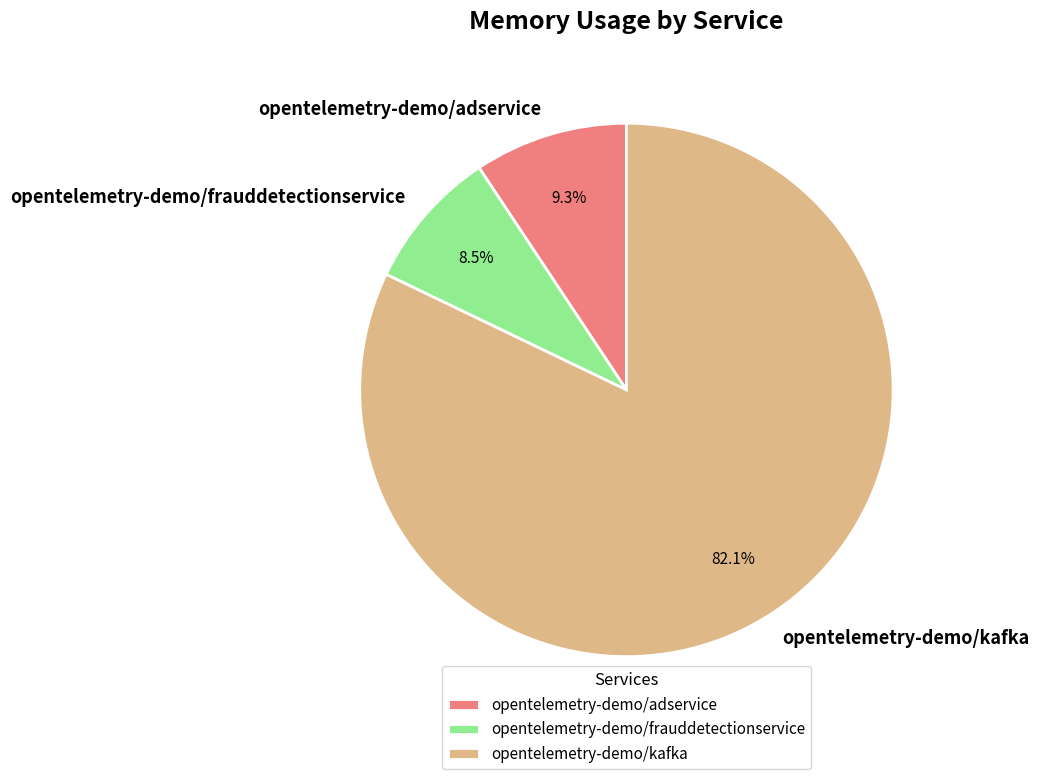

What is the largest slice in the pie chart?

opentelemetry-demo/kafka